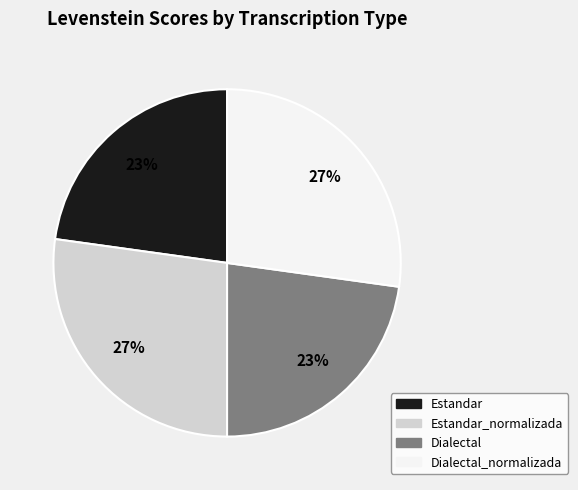

Is there any slice that represents more than half of the pie?

No